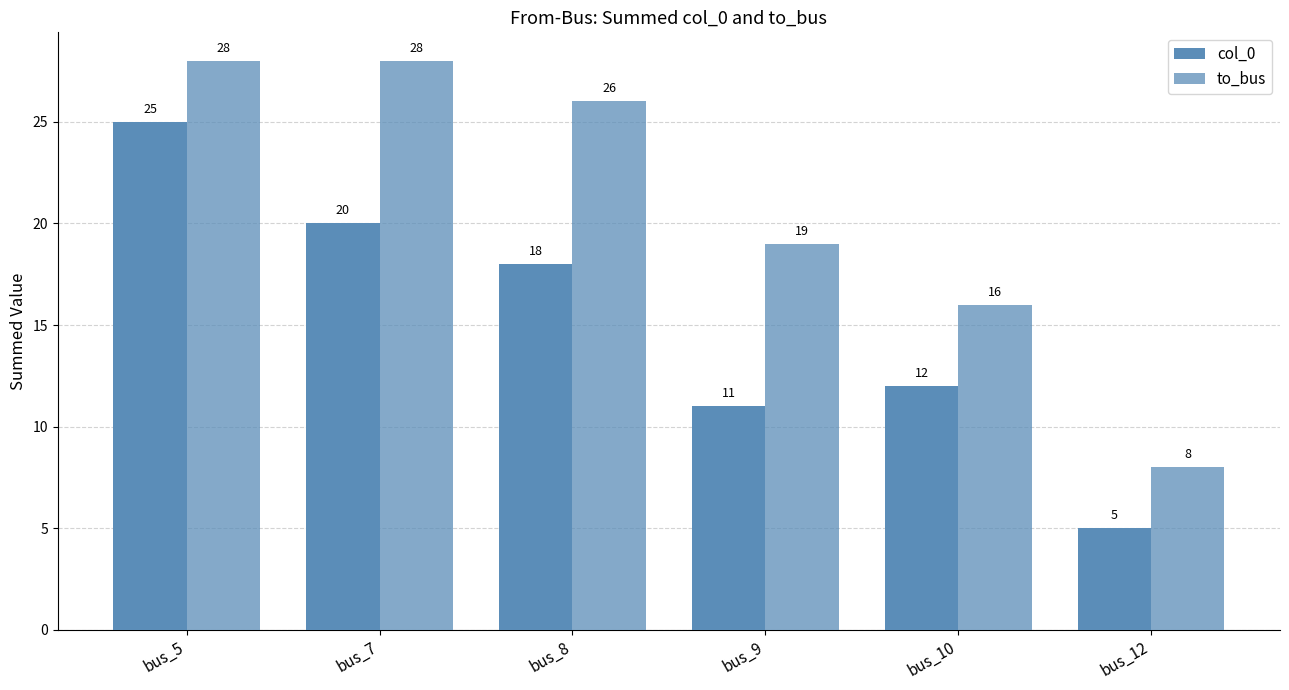

What is the difference between the maximum and minimum values in the col_0 series?

20